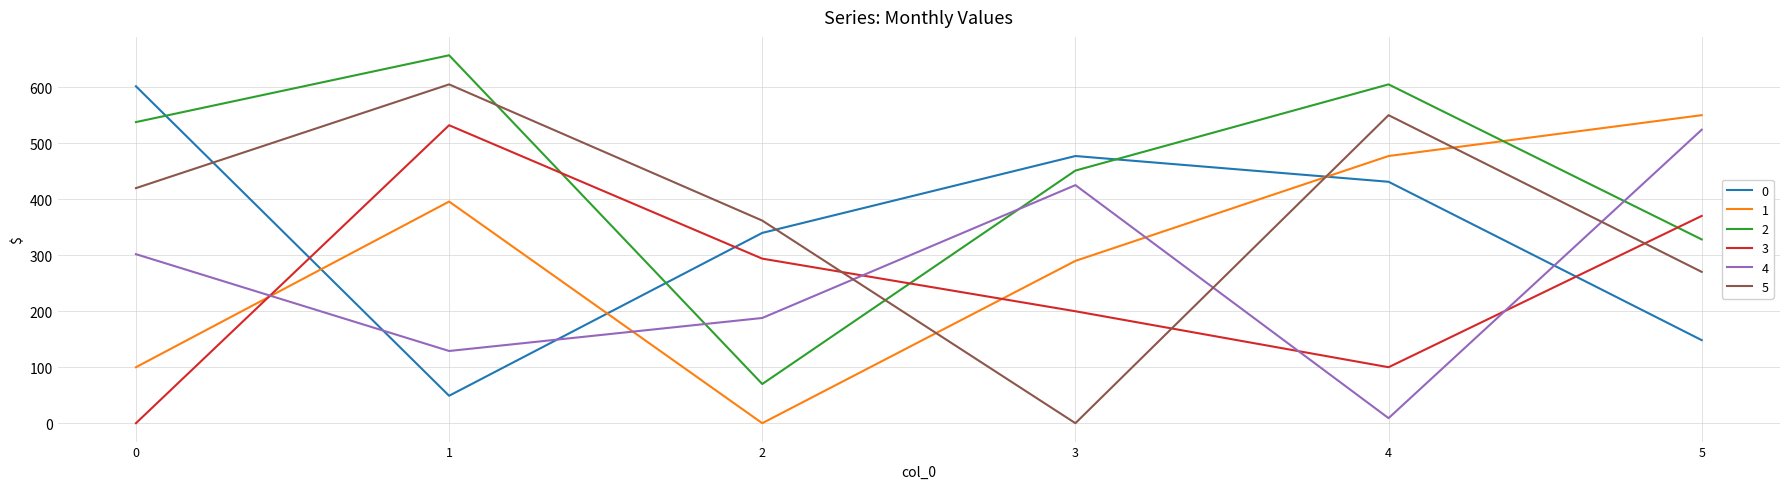

The value of 0 at 0 is 602.0. True or false?

True